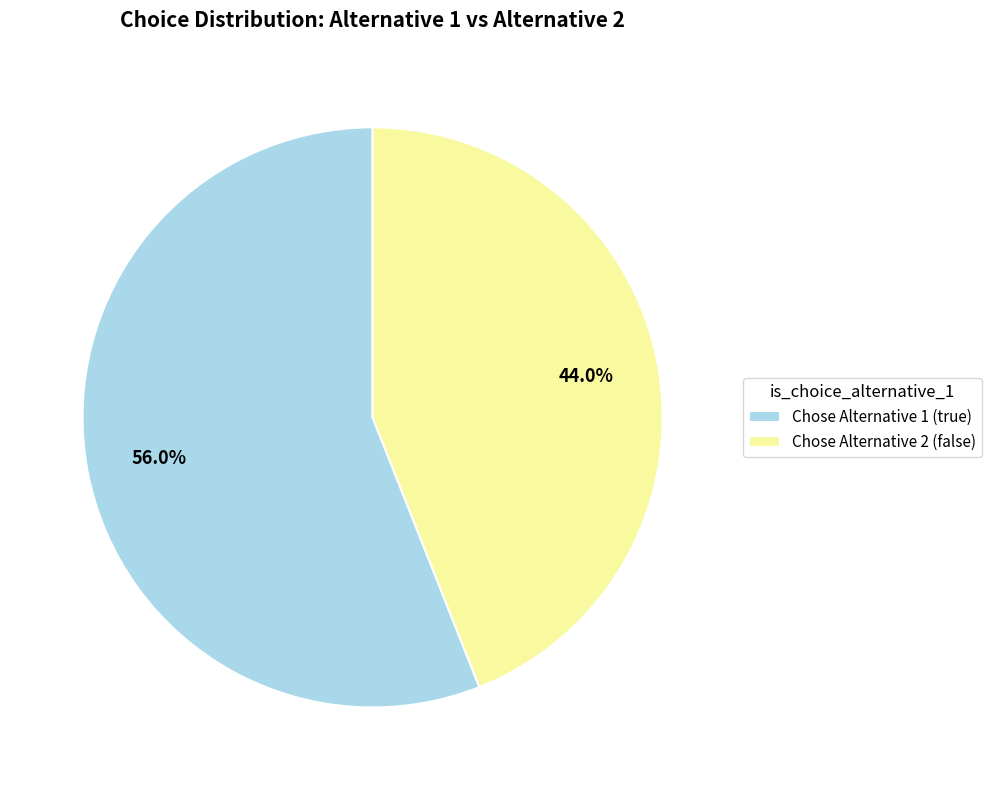

Is Chose Alternative 2 (false) the majority of the pie?

No